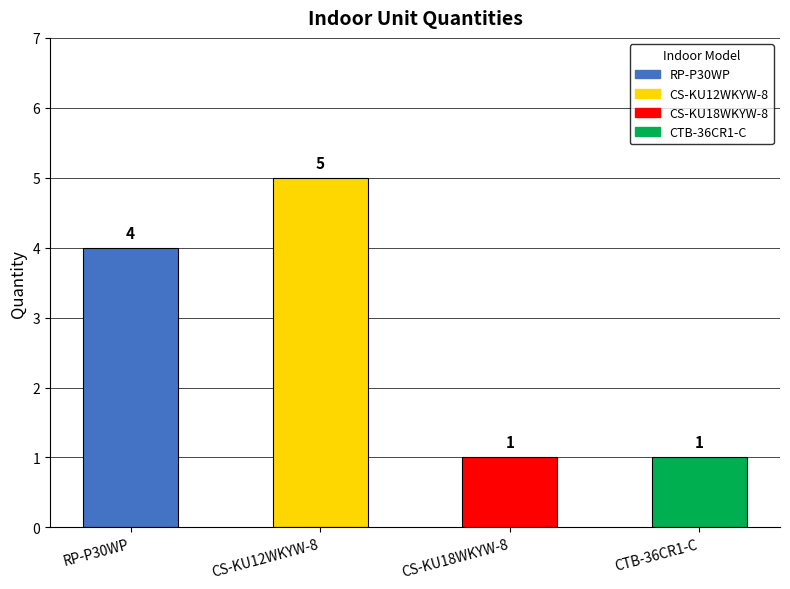

What is the value of the 3rd bar from the left?

1